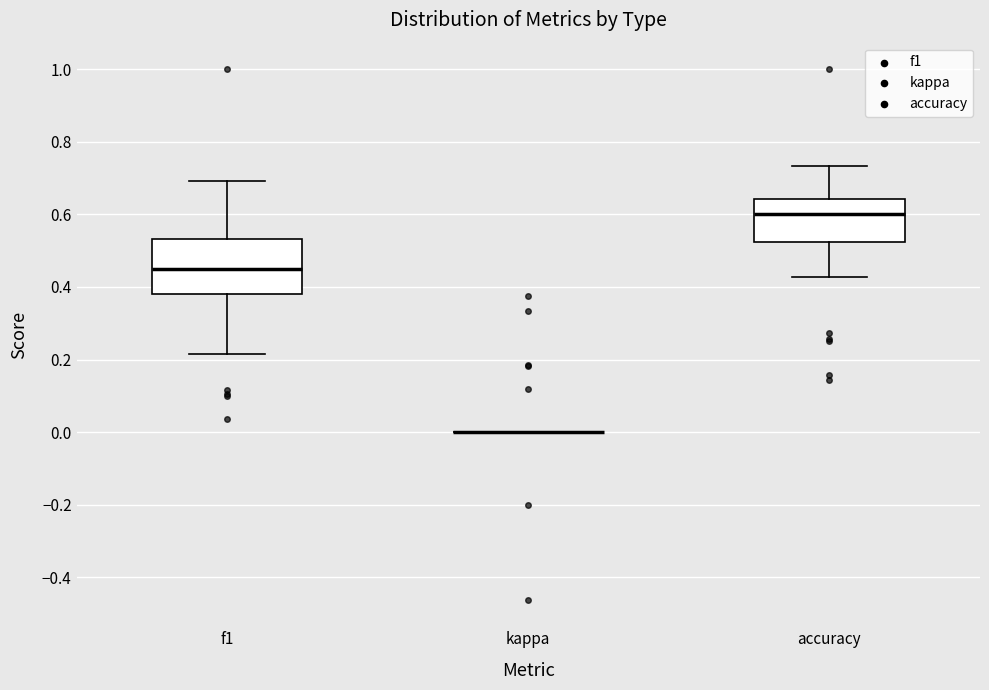

Reading left to right, transcribe this box plot: for each box, give where its median line is, the range the box spans, and where its two whiskers end, as read against the y-axis. The values are not printed on the chart, so give them approximately, as read against the axis.

f1: median 0.46, box 0.38 to 0.54, whiskers 0.22 to 0.70
kappa: box collapsed to a line at 0.00, whiskers 0.00 to 0.00
accuracy: median 0.60, box 0.52 to 0.64, whiskers 0.42 to 0.74